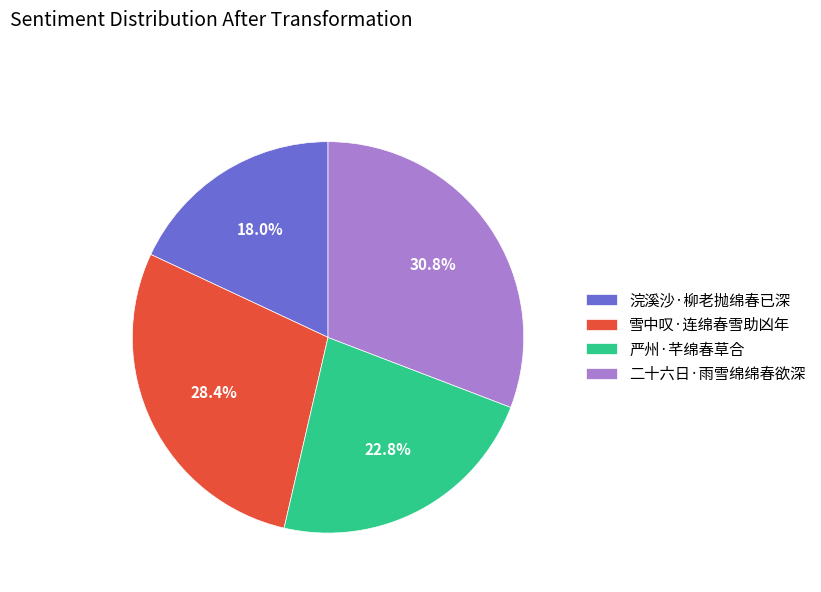

The 严州·芊绵春草合 slice represents 30% of the pie. True or false?

False